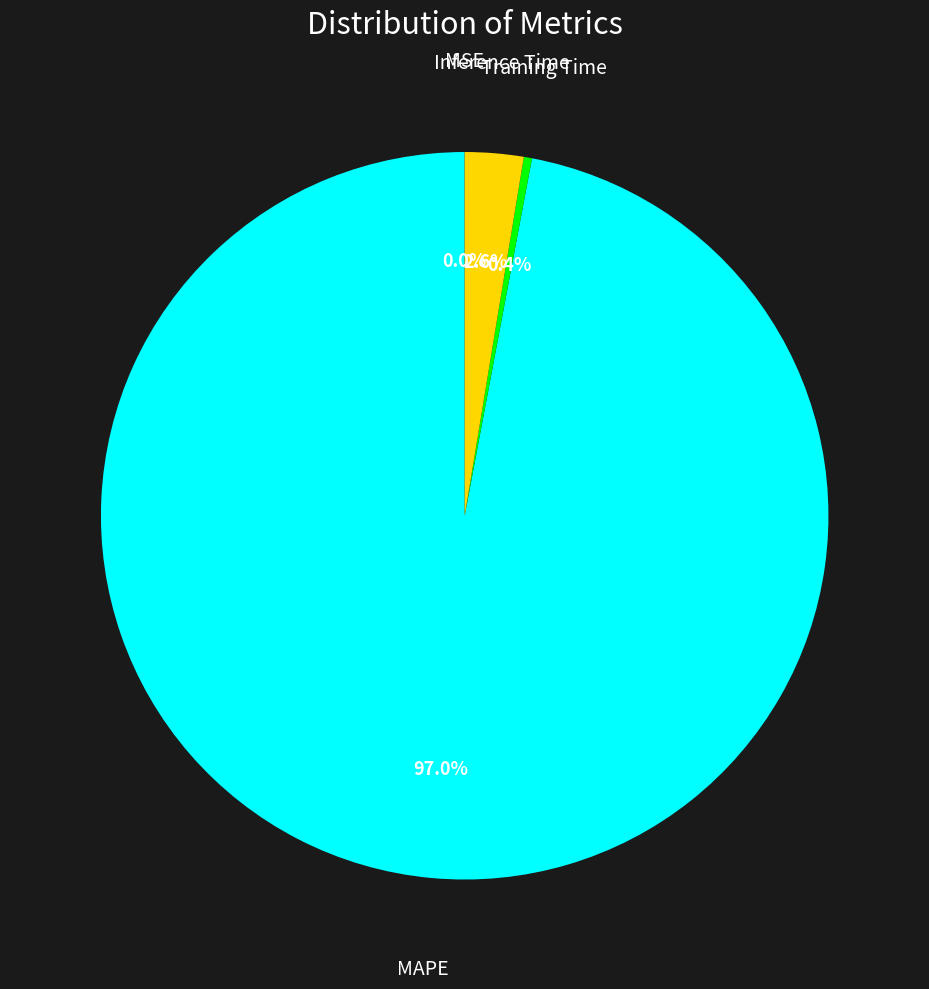

Is there a majority slice in this chart?

Yes